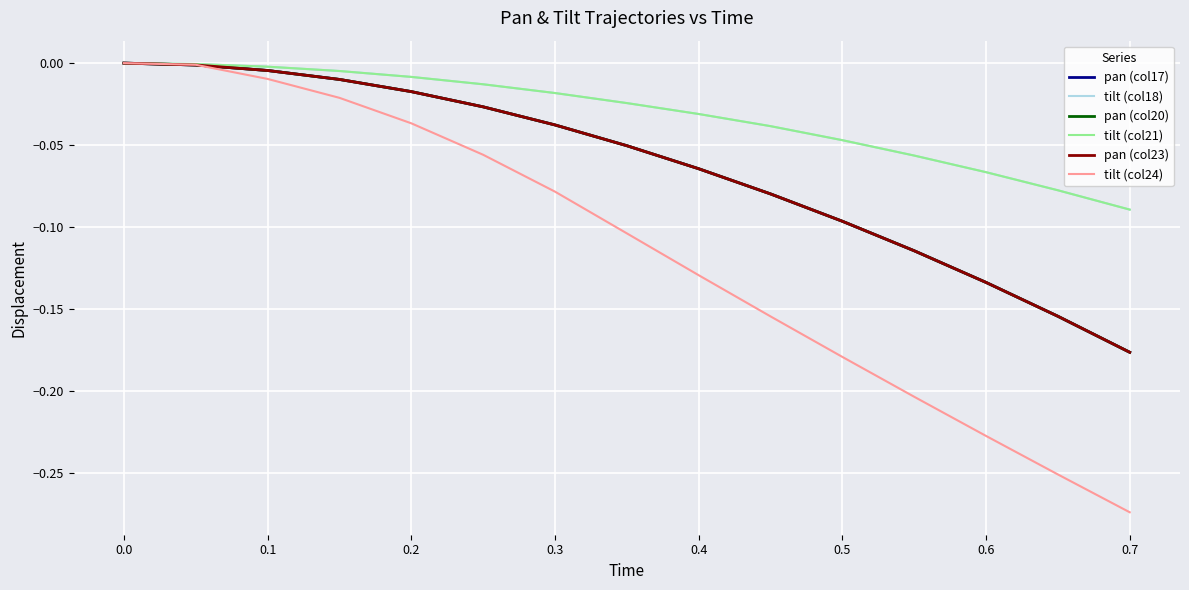

What is the value of the tilt (col18) point at the 15th from the left?

-0.1